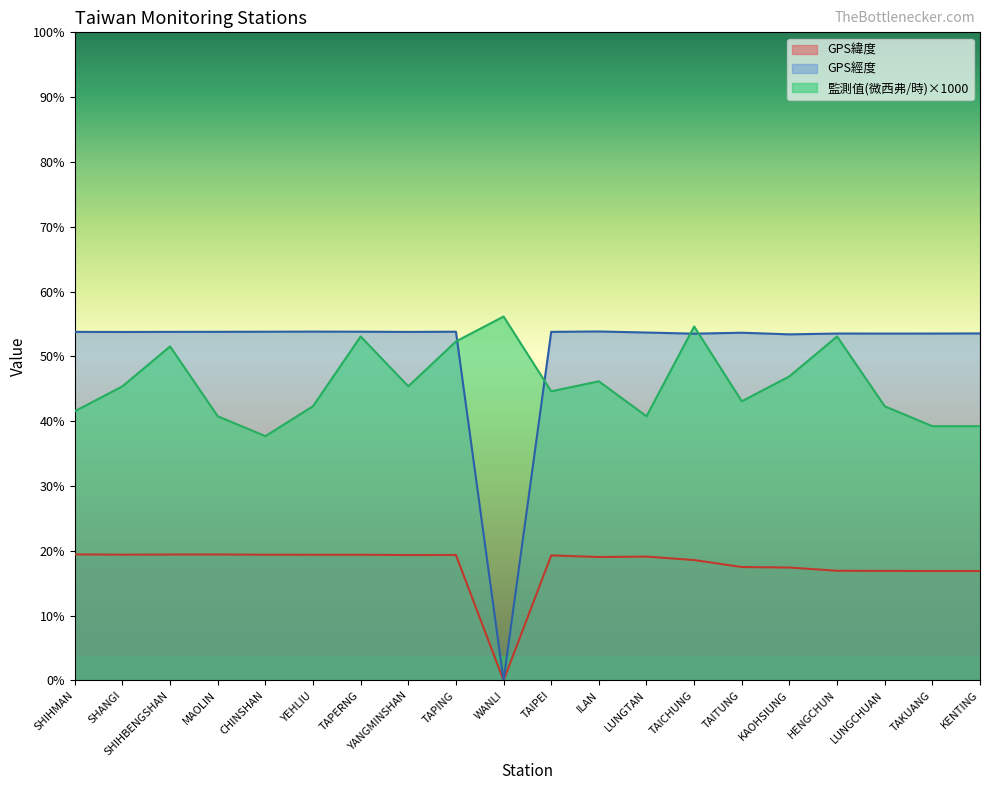

What is the label of the 5th point from the right?

KAOHSIUNG